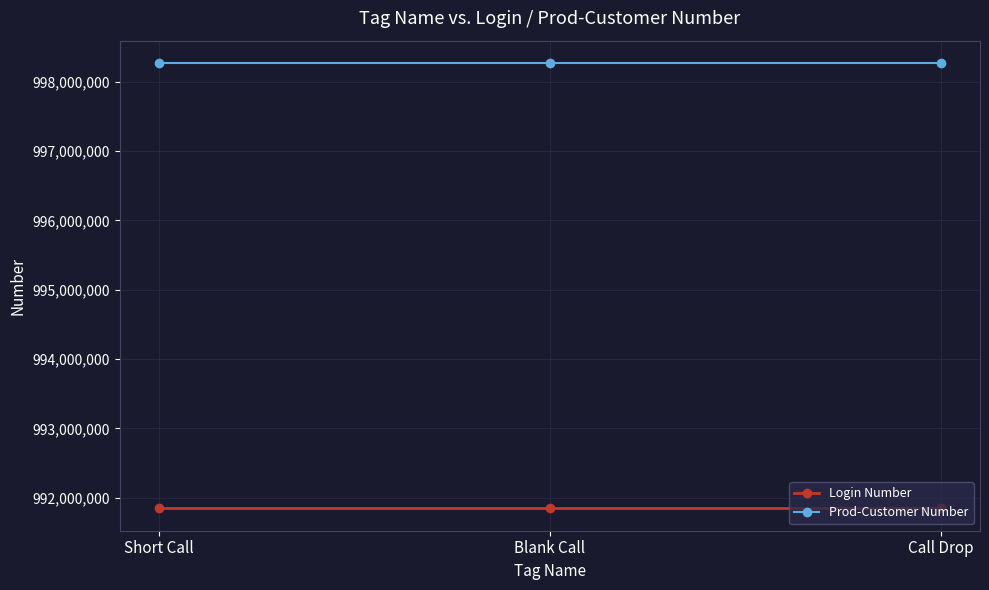

How many categories are shown in the chart?

3